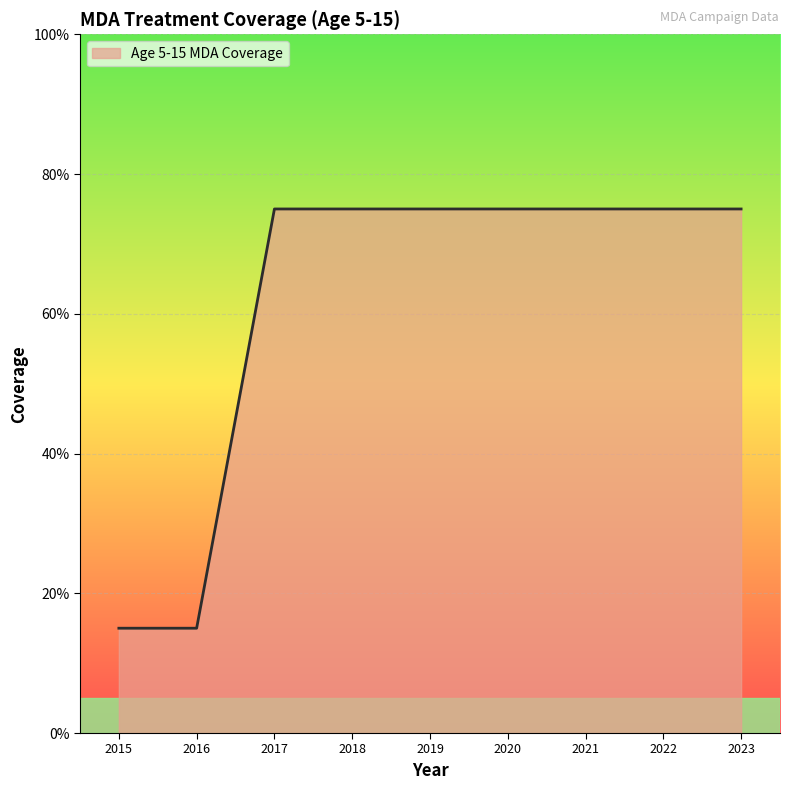

Where is the data nearest to the value 0?

2015